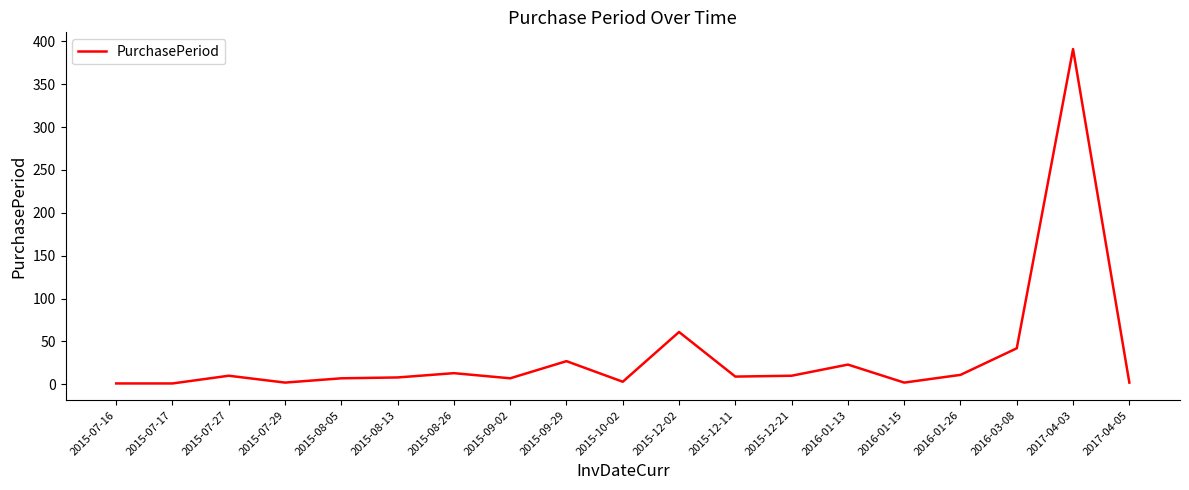

Does the chart have visible grid lines?

No